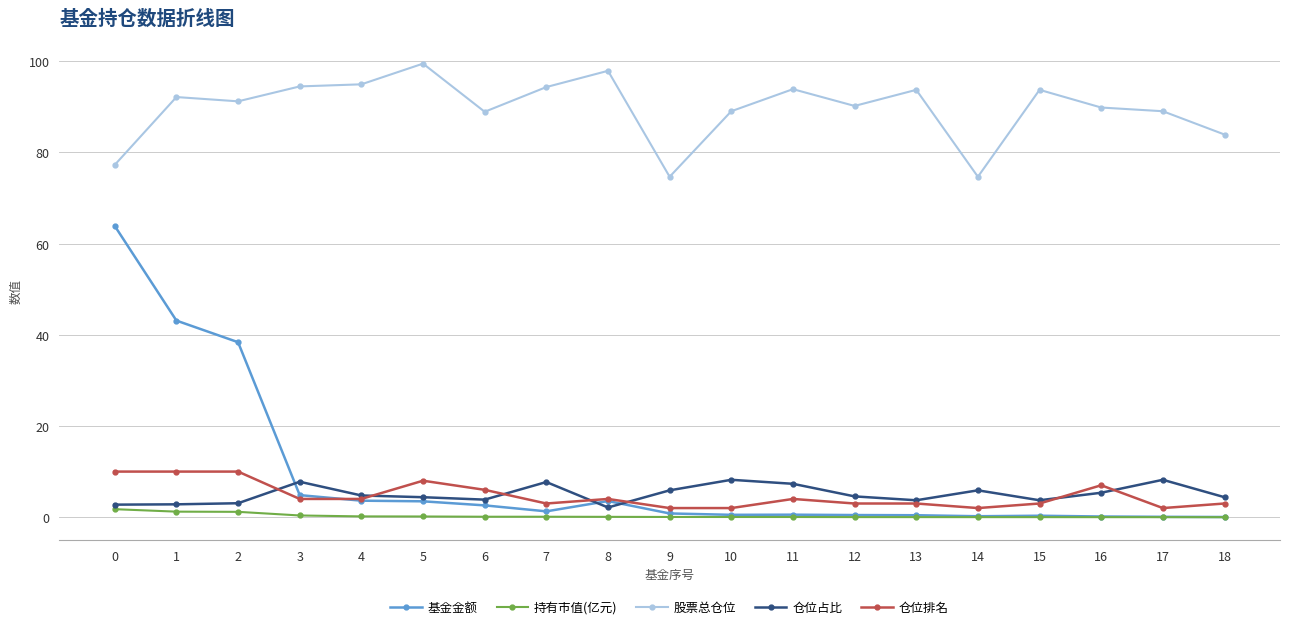

How many lines are shown in the chart?

5